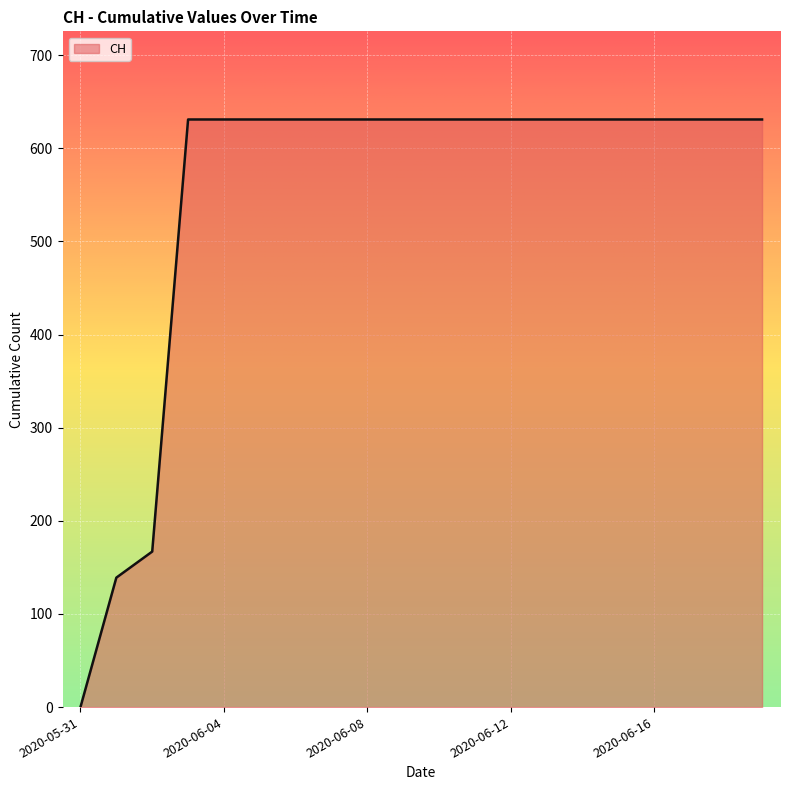

What is the difference between the maximum and minimum values?

631